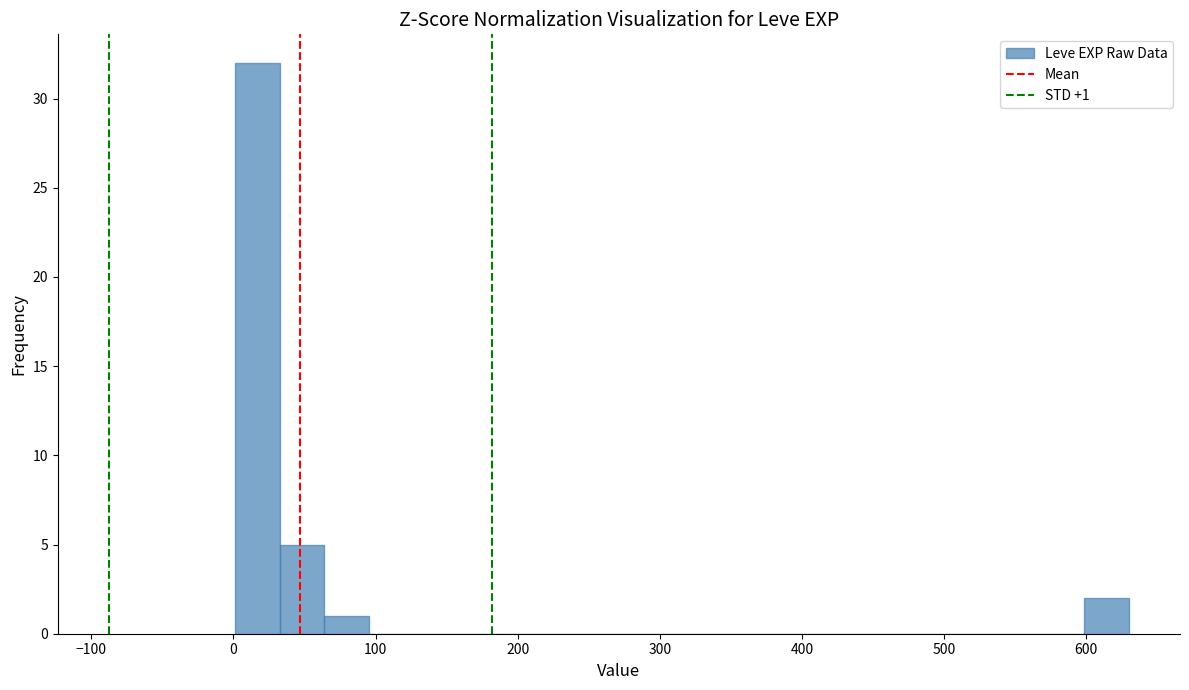

Read against the x-axis, roughly where is the centre of the tallest bar?

20